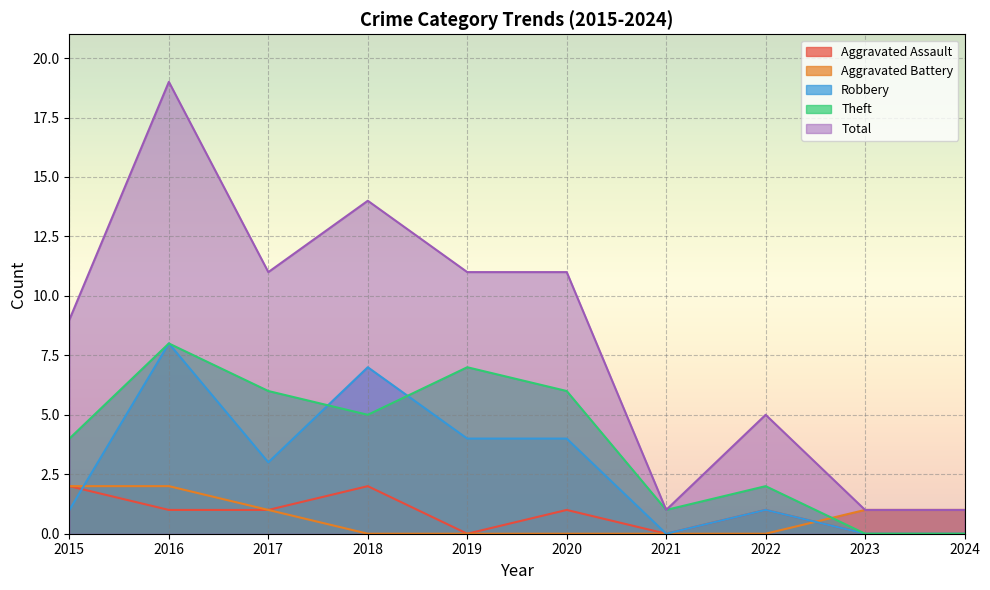

Count the number of data series in this chart.

5